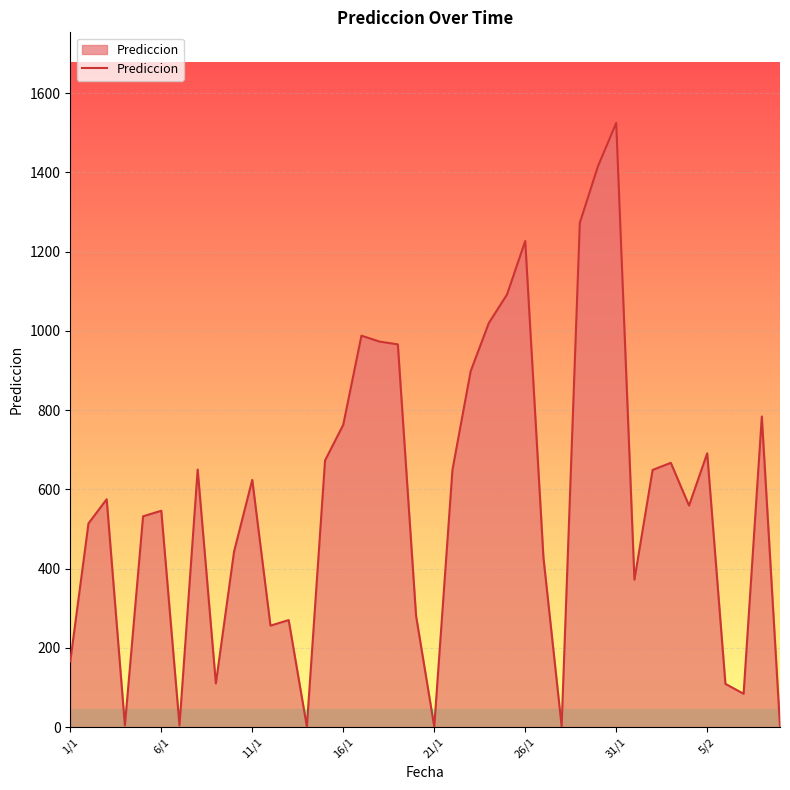

What is the maximum value shown in the chart?

1525